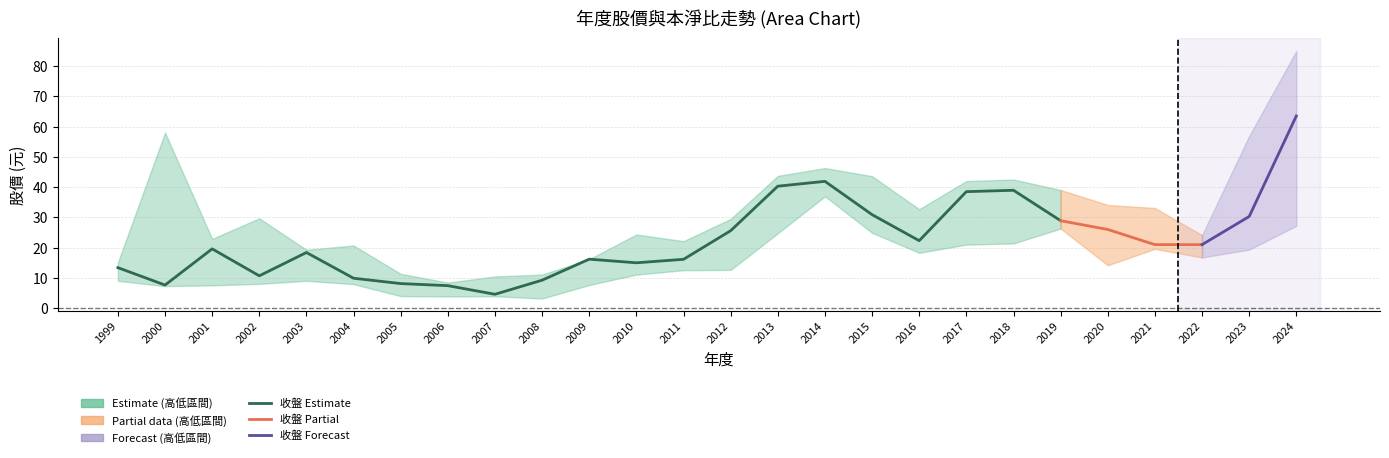

Where is 最低股價 nearest to the value 20?

2021